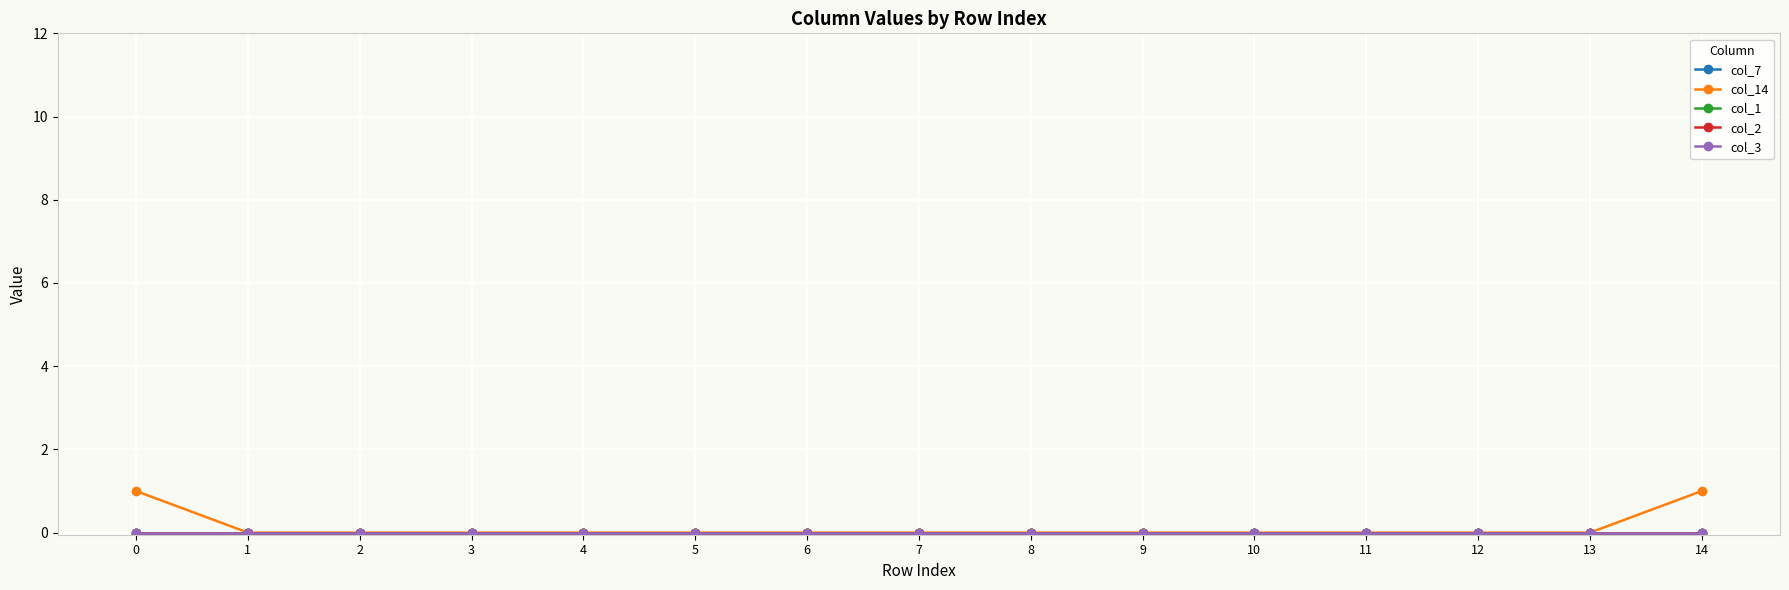

Does the chart have visible grid lines?

Yes